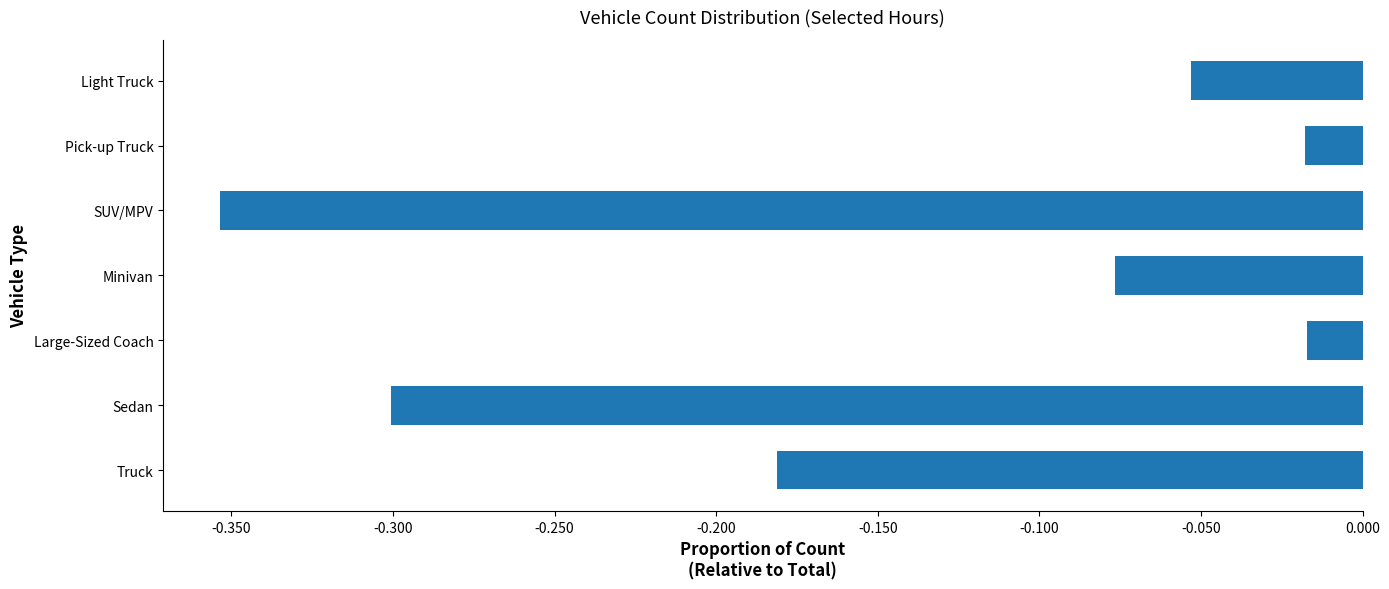

At which category does the chart reach its minimum across all series?

SUV/MPV